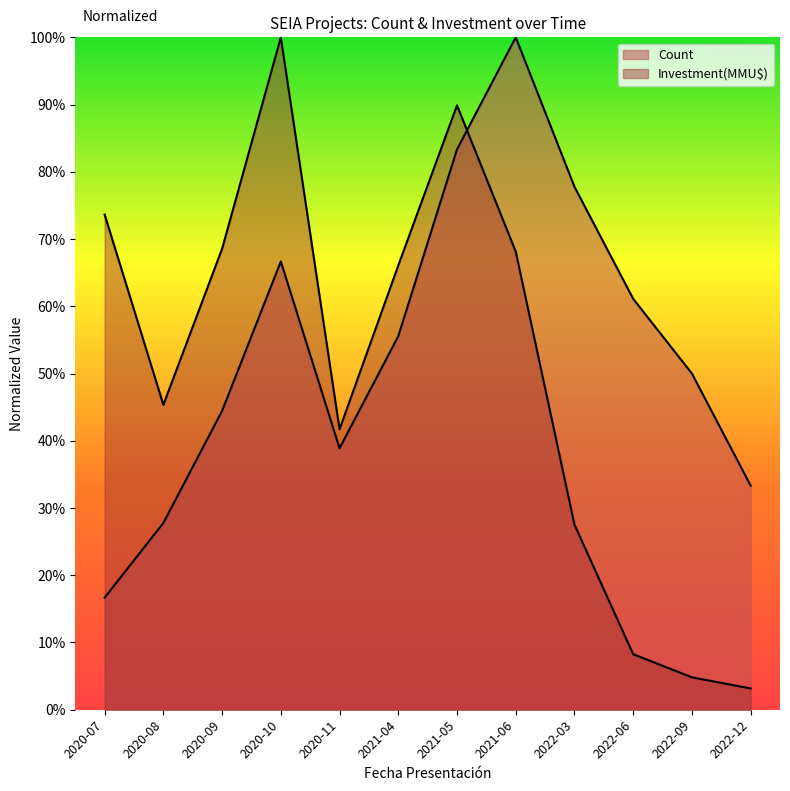

Reading left to right, what are all the values shown in this chart?

Count: 2020-07=0.2	2020-08=0.3	2020-09=0.4	2020-10=0.7	2020-11=0.4	2021-04=0.6	2021-05=0.8	2021-06=1.0	2022-03=0.8	2022-06=0.6	2022-09=0.5	2022-12=0.3
Investment(MMU$): 2020-07=0.7	2020-08=0.5	2020-09=0.7	2020-10=1.0	2020-11=0.4	2021-04=0.7	2021-05=0.9	2021-06=0.7	2022-03=0.3	2022-06=0.1	2022-09=0.0	2022-12=0.0